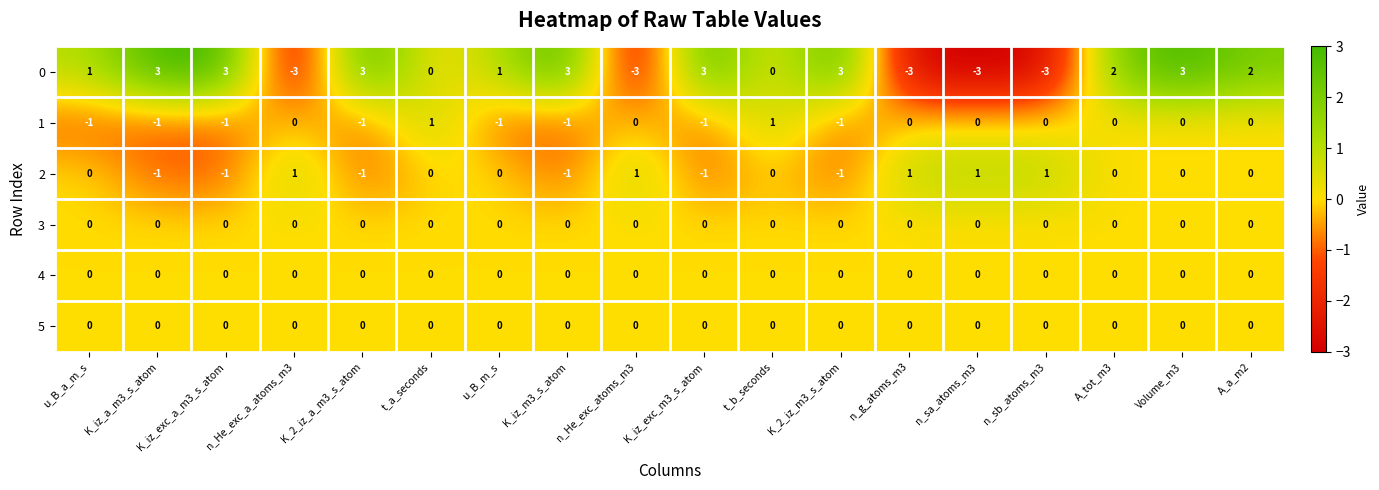

The value of 2 at t_a_seconds is 0. True or false?

True